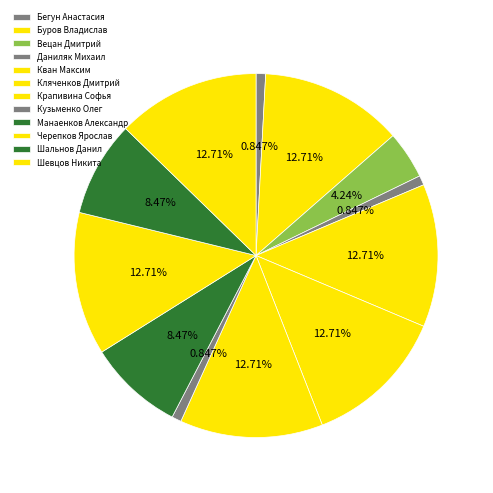

What is the ratio of the value at Вецан Дмитрий to the value at Шальнов Данил?

0.5